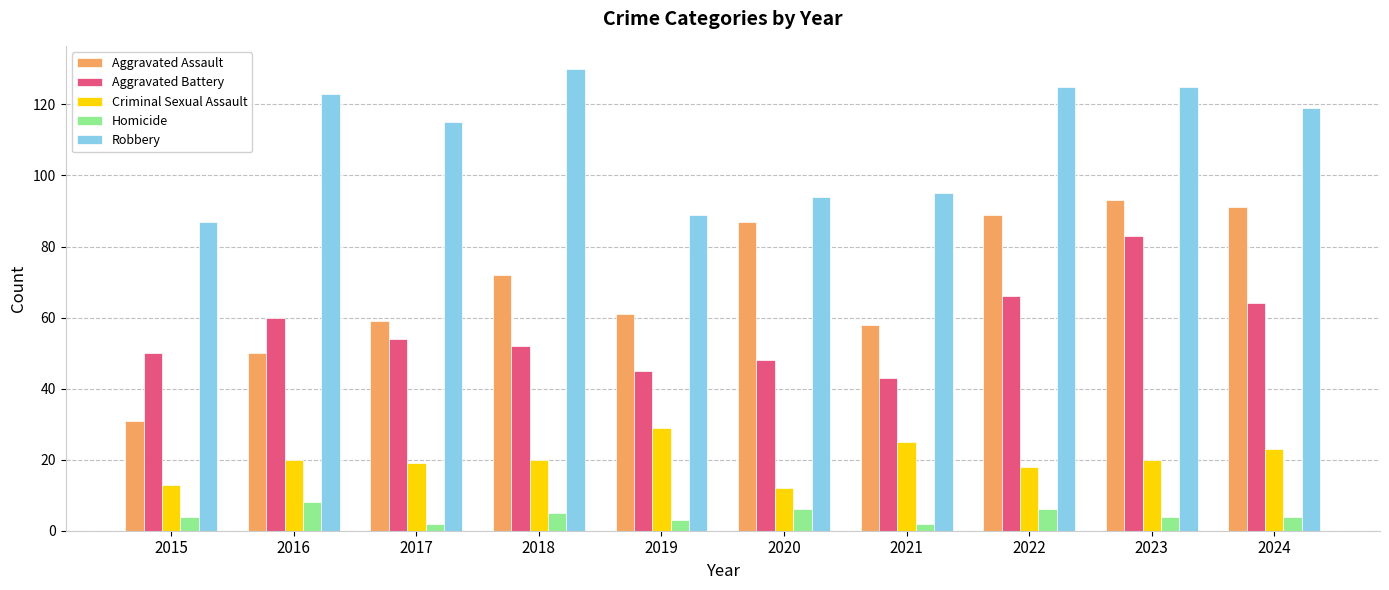

At how many categories does at least one series exceed 85?

10